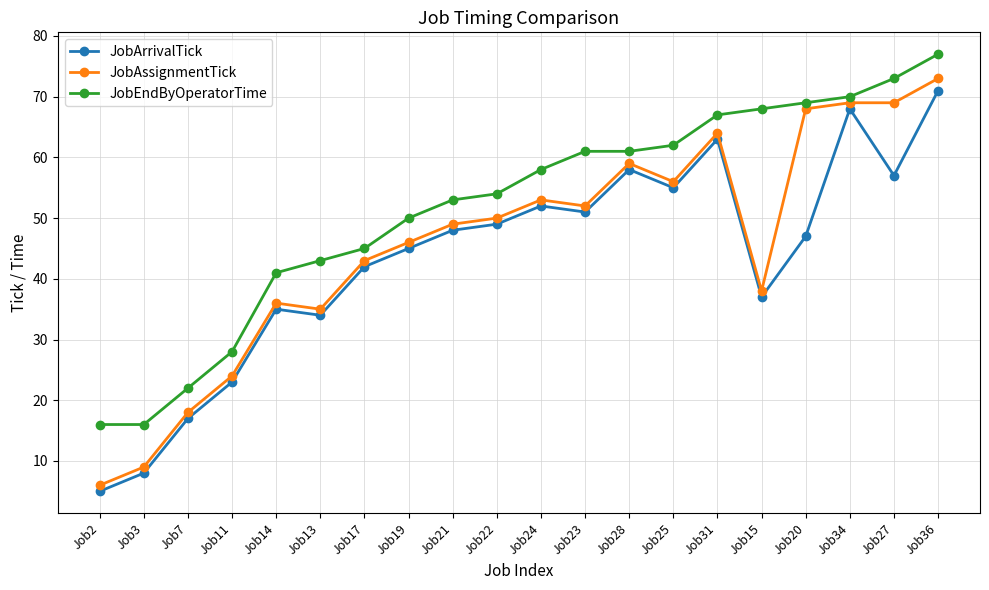

How many values in the JobArrivalTick series are below 48?

10